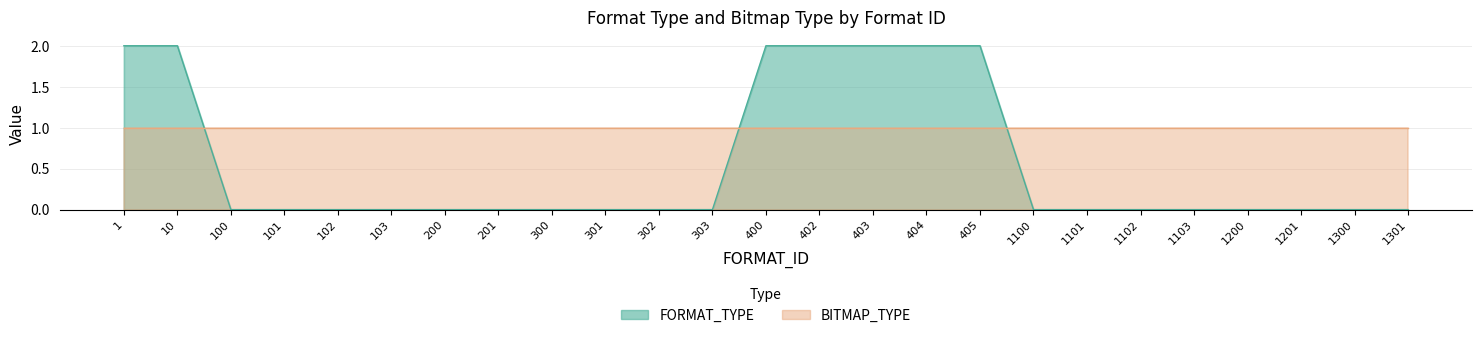

The chart shows a value of 1 at 1103. True or false?

False